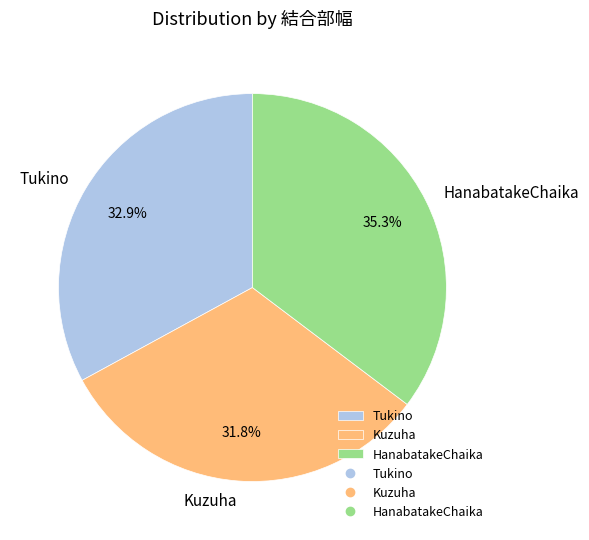

Which slice is the smallest?

Kuzuha